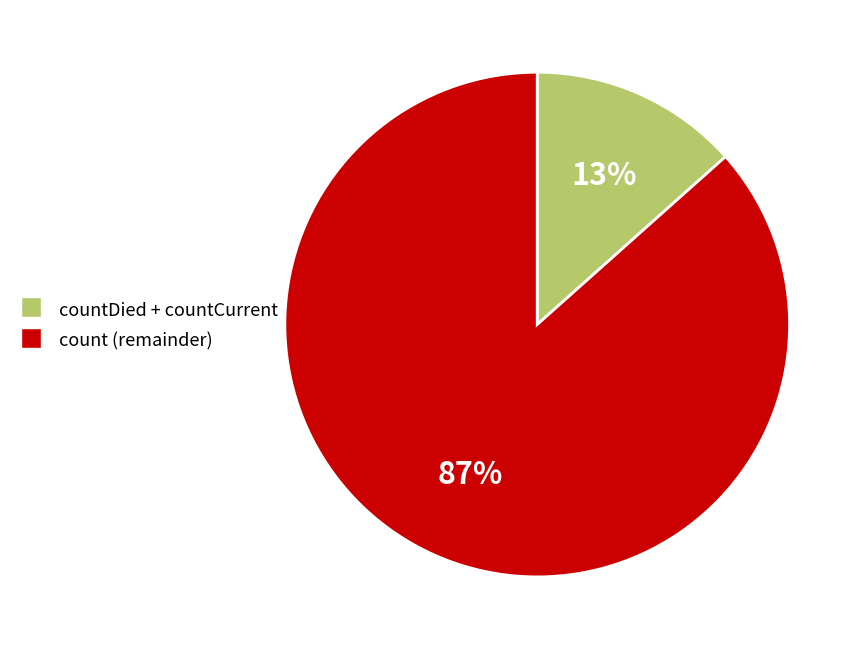

Is there any slice that represents more than half of the pie?

Yes